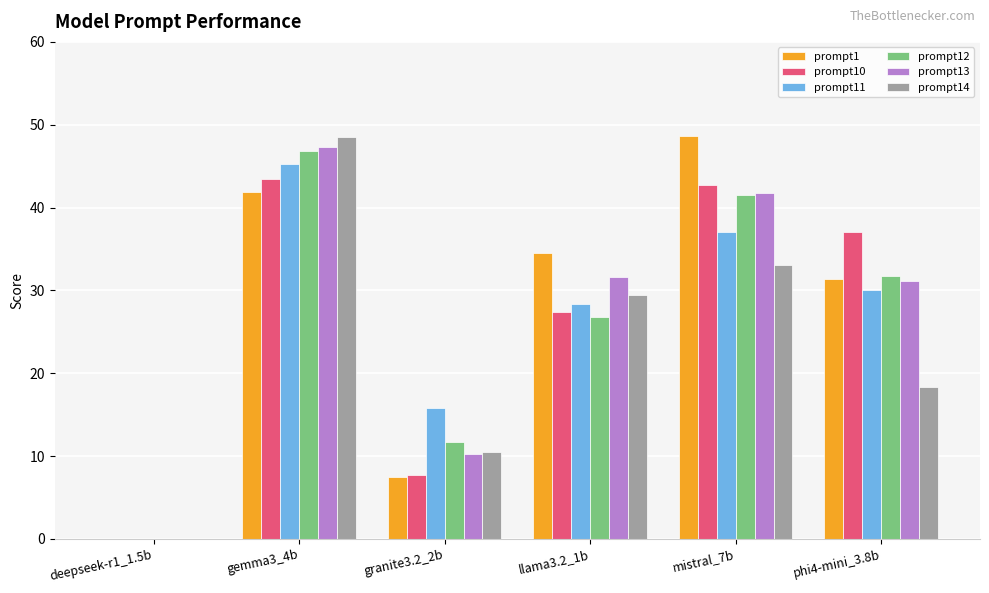

What value does the prompt14 series have at mistral_7b?

33.1